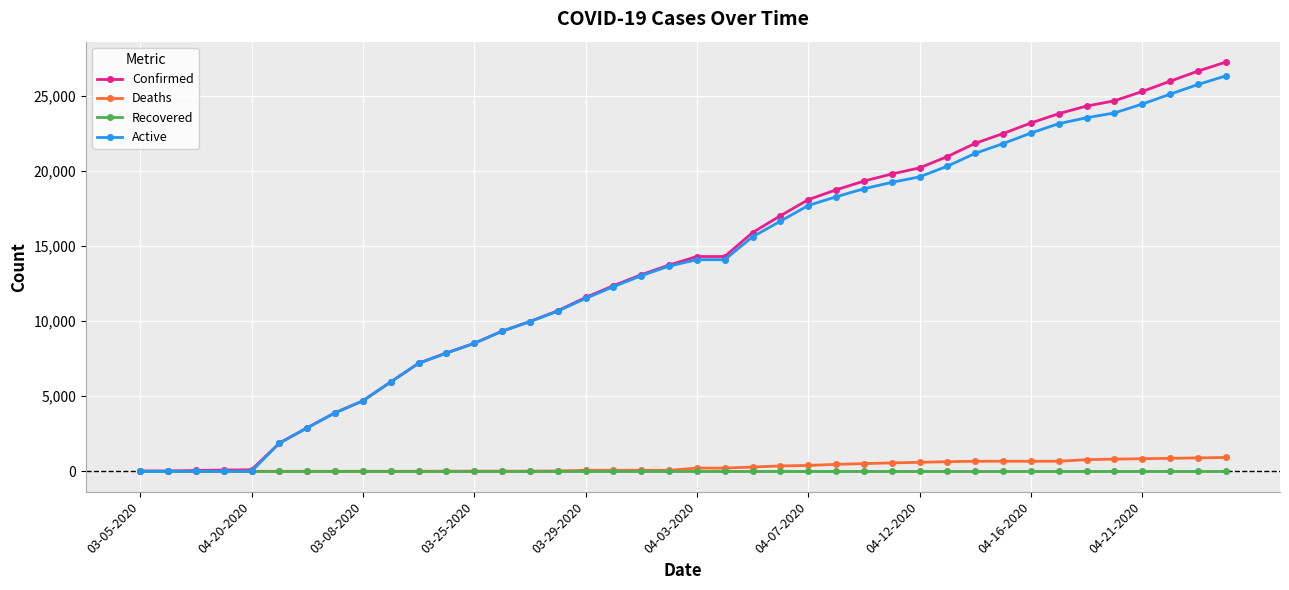

Which series has the widest spread of values?

Confirmed